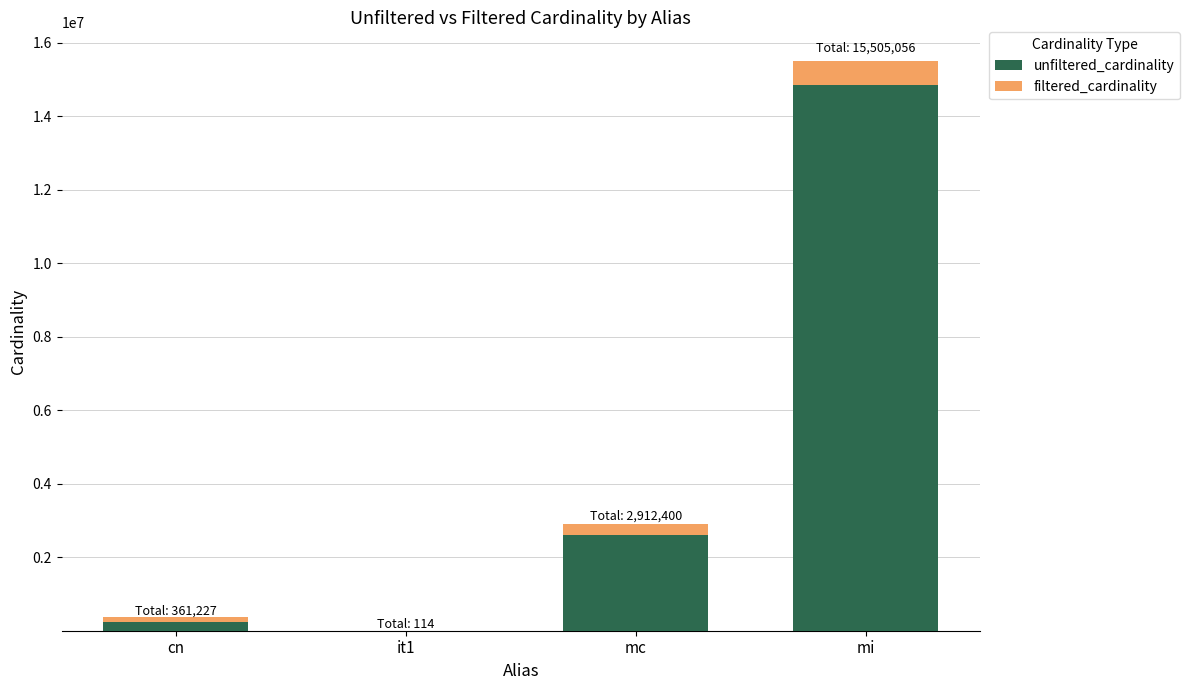

At which category is the sum across all series the highest?

mi